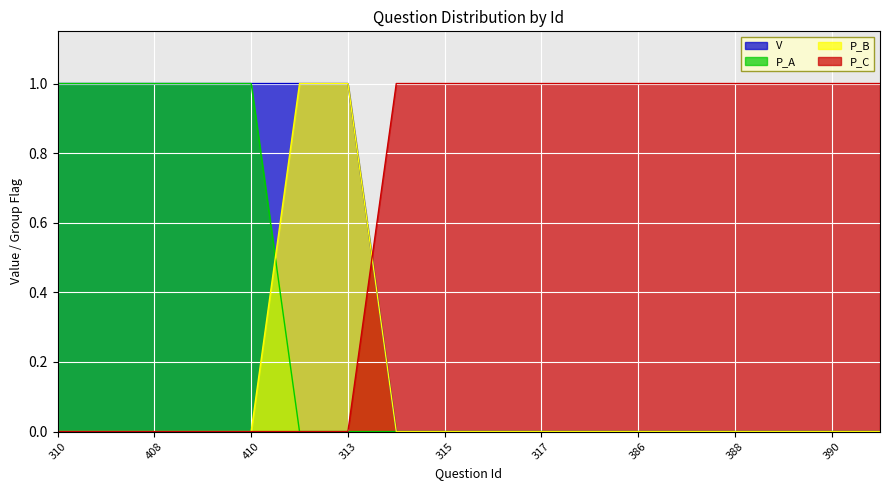

True or false: P_B has more than 2 points higher than both neighbors.

False